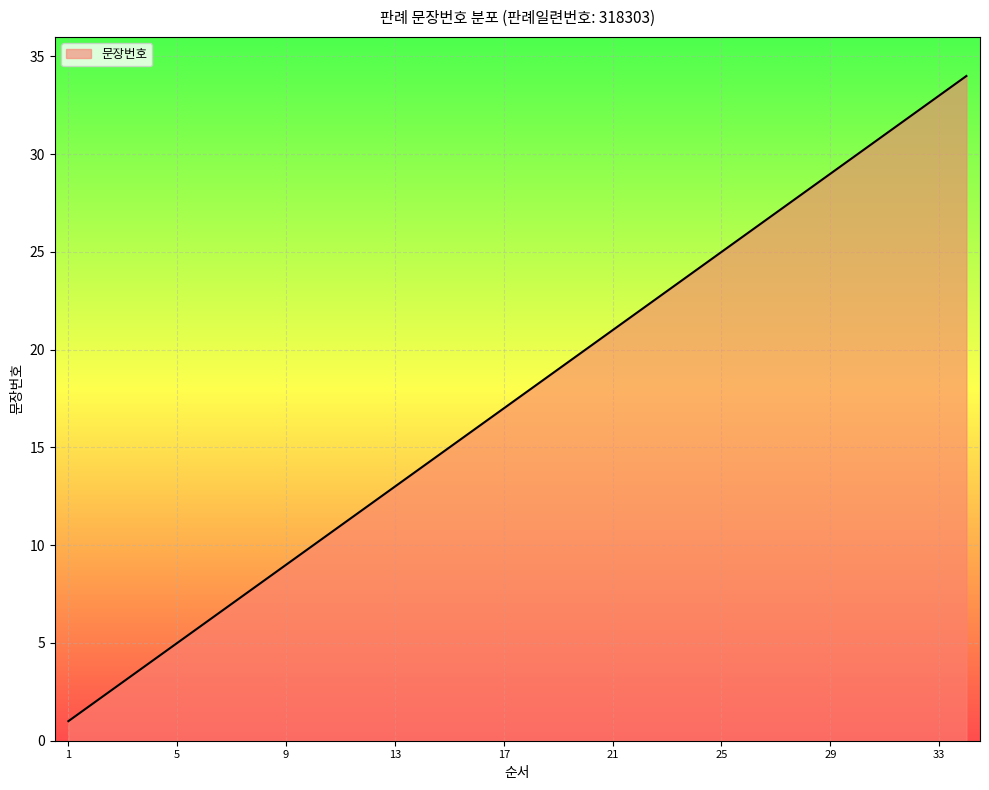

Reading right to left, list all the values displayed in this chart.

34=34	33=33	32=32	31=31	30=30	29=29	28=28	27=27	26=26	25=25	24=24	23=23	22=22	21=21	20=20	19=19	18=18	17=17	16=16	15=15	14=14	13=13	12=12	11=11	10=10	9=9	8=8	7=7	6=6	5=5	4=4	3=3	2=2	1=1